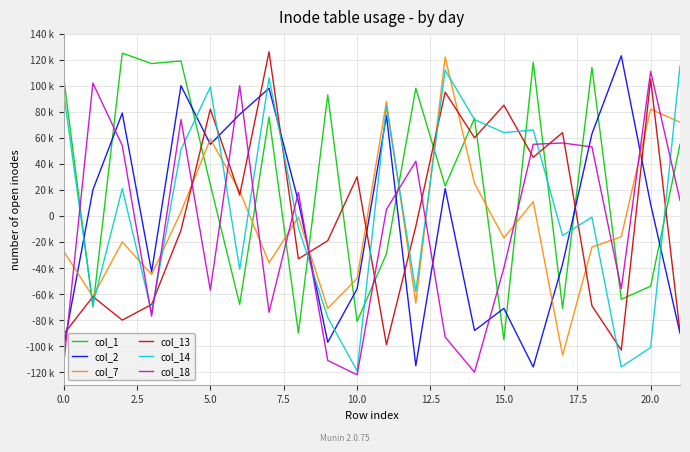

What are all the series names shown in the legend?

col_1, col_2, col_7, col_13, col_14, col_18